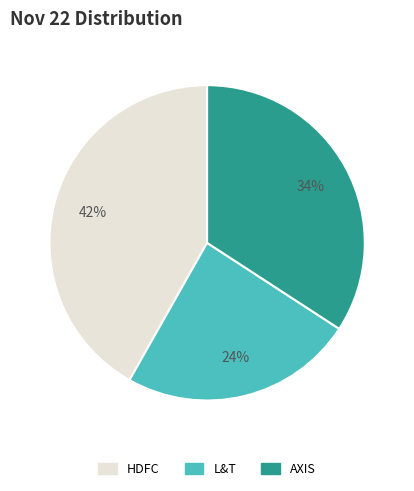

The L&T slice represents 24% of the pie. True or false?

True